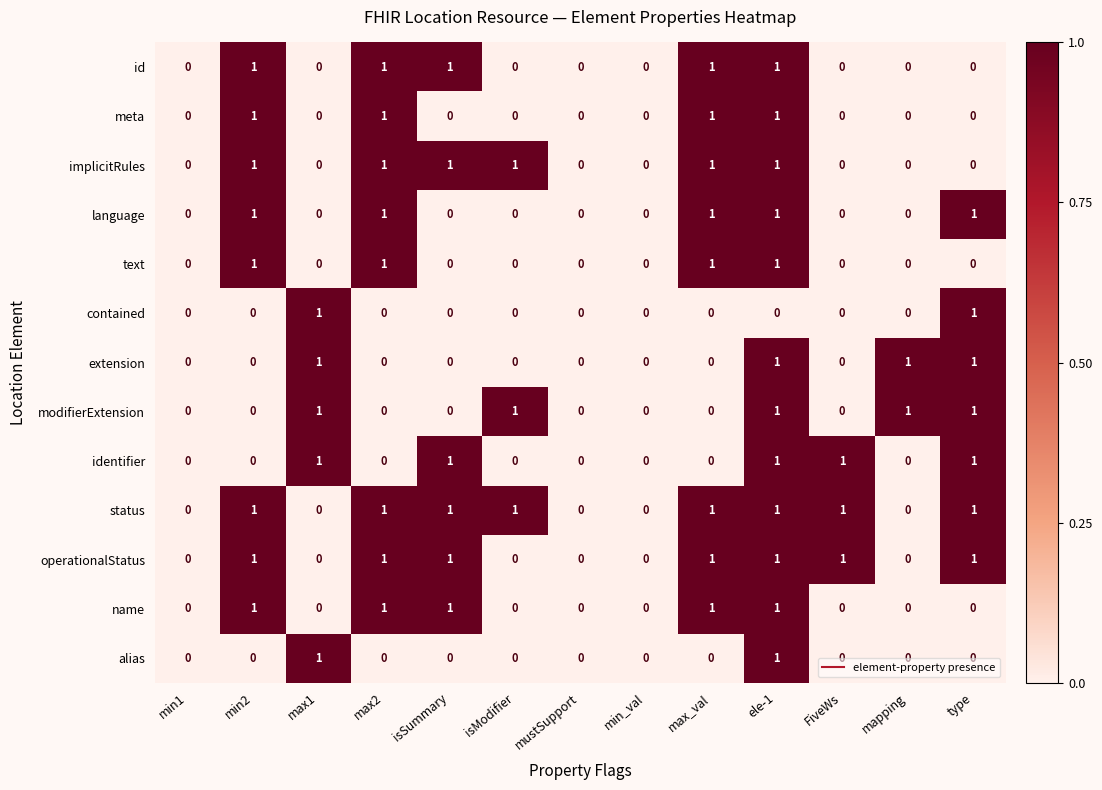

Count the meta values in the range 0 to 1.

13